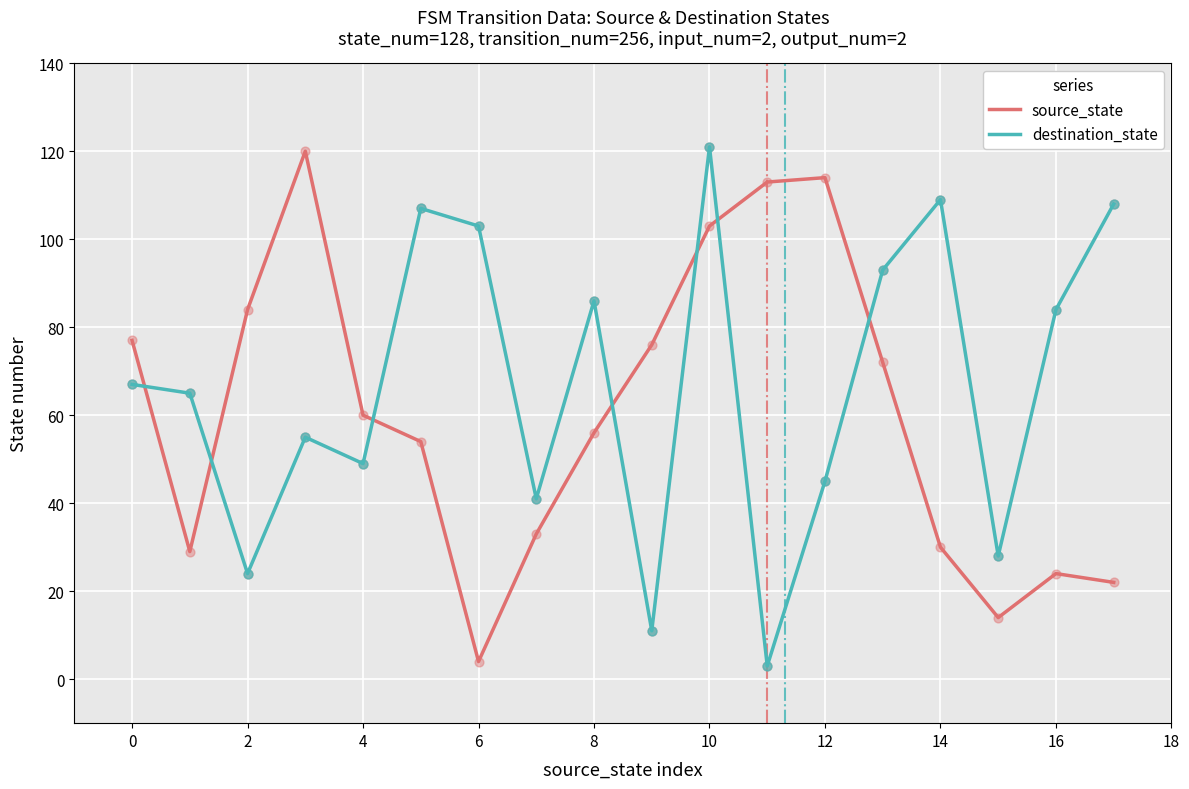

How many intersections are there between source_state and destination_state?

7